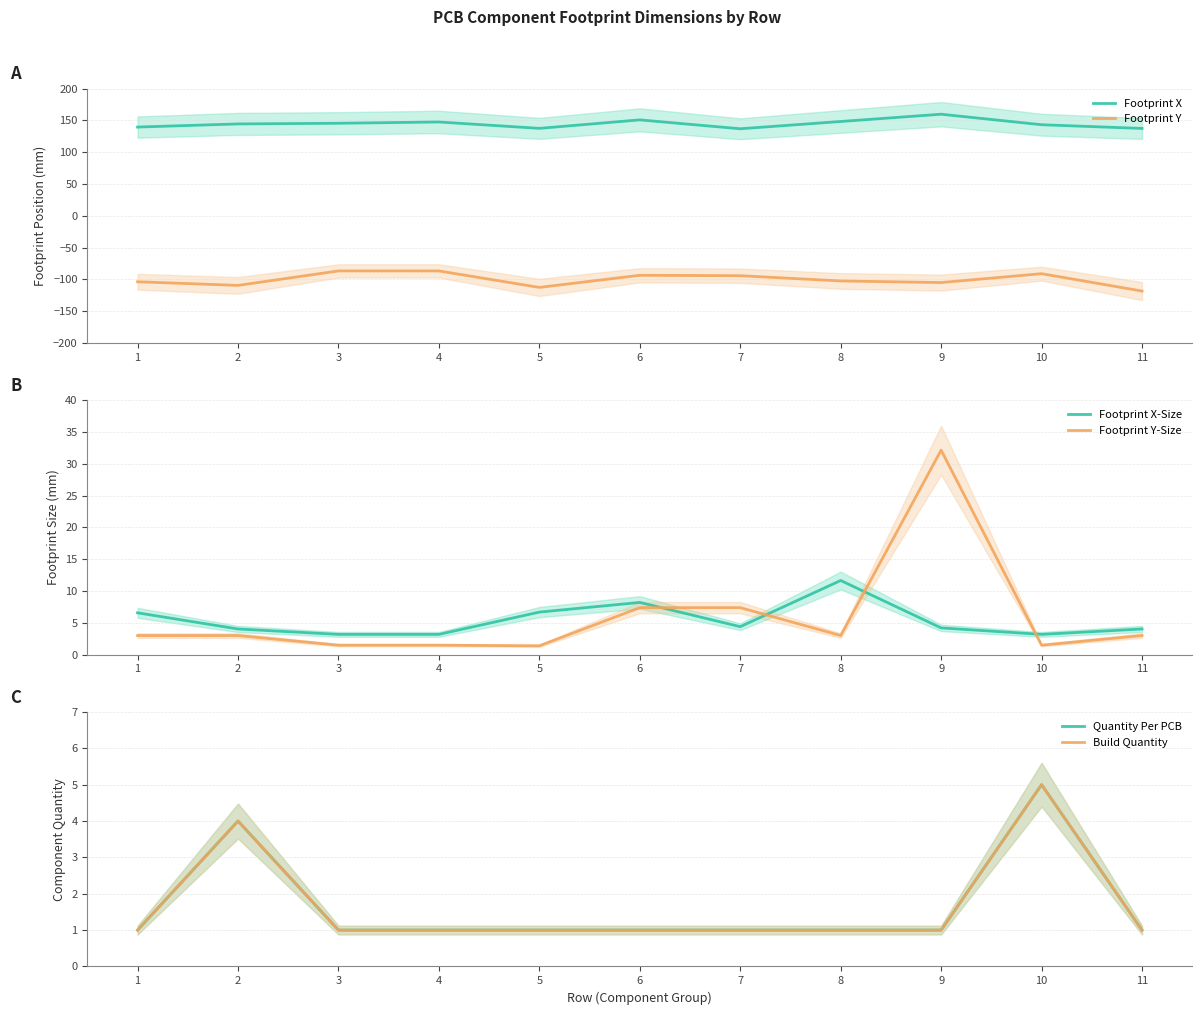

Which series has the largest range (max minus min)?

Footprint Y